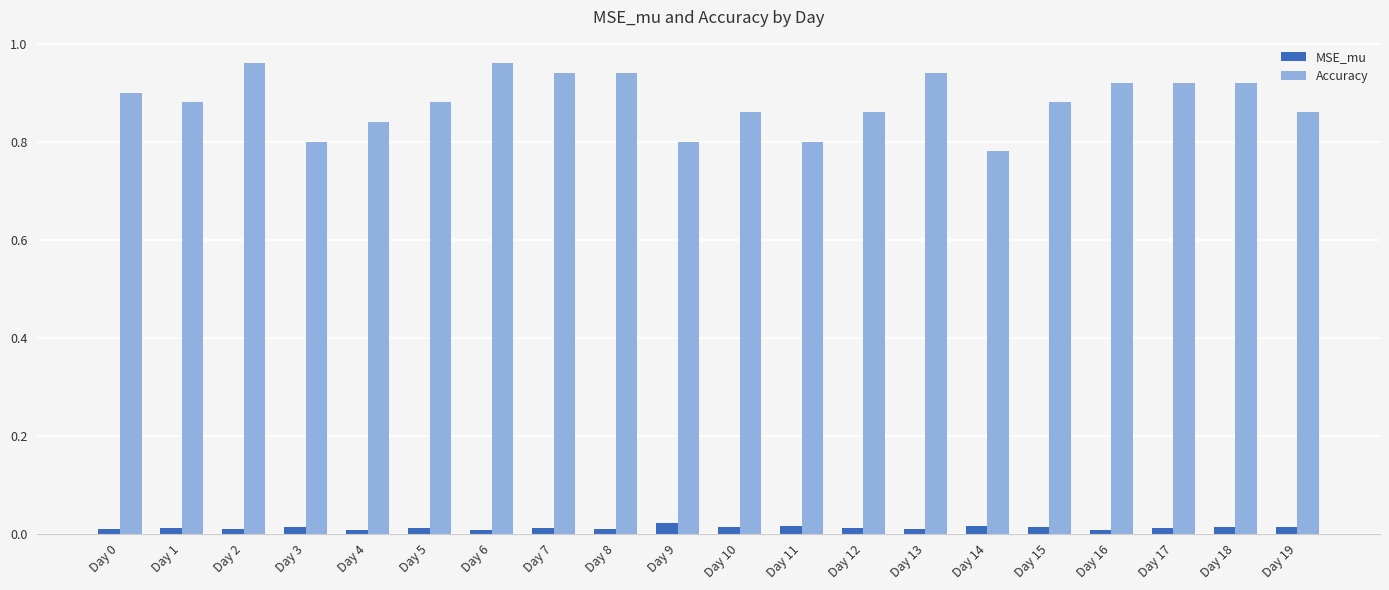

What are all the series names shown in the legend?

MSE_mu, Accuracy